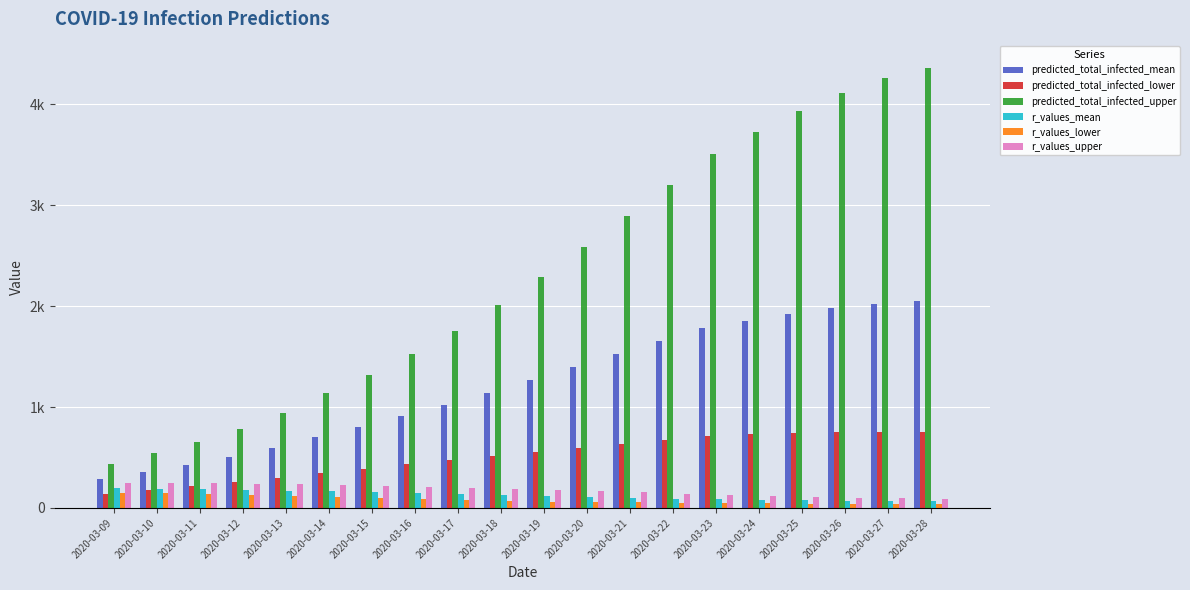

What are all the series names shown in the legend?

predicted_total_infected_mean, predicted_total_infected_lower, predicted_total_infected_upper, r_values_mean, r_values_lower, r_values_upper